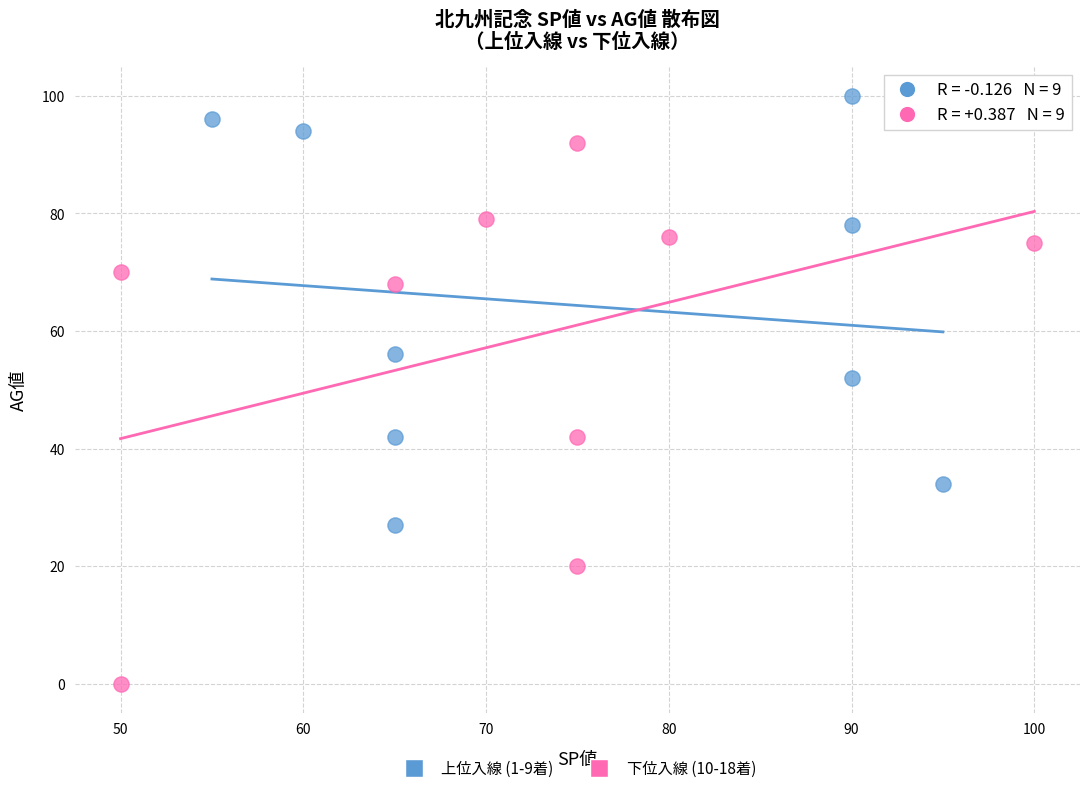

Which series reaches the maximum Y coordinate?

上位入線 (1-9着)